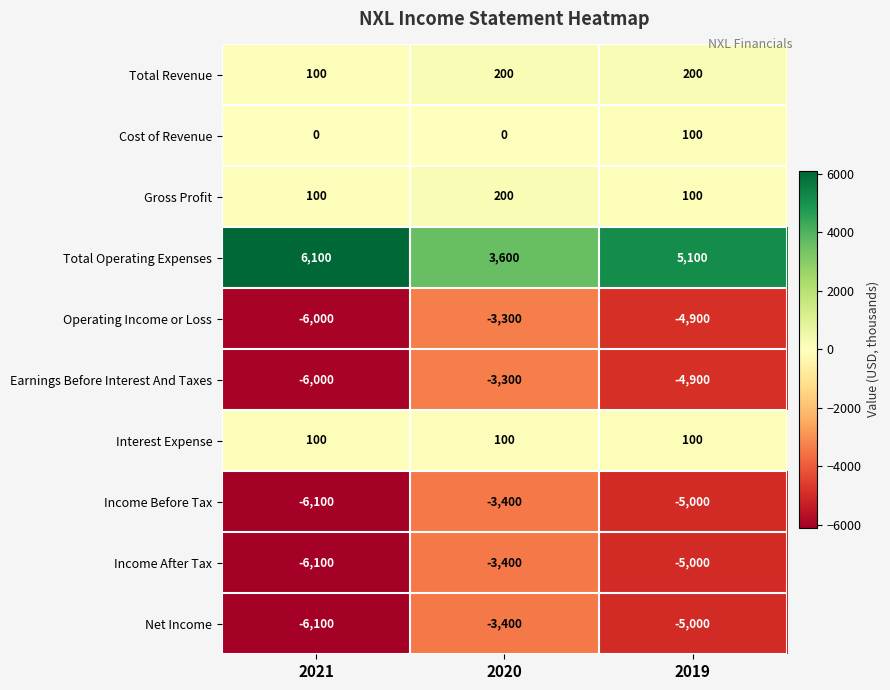

Reading left to right, list all the values displayed in this chart.

Total Revenue: 2021=100	2020=200	2019=200
Cost of Revenue: 2021=0	2020=0	2019=100
Gross Profit: 2021=100	2020=200	2019=100
Total Operating Expenses: 2021=6100	2020=3600	2019=5100
Operating Income or Loss: 2021=-6000	2020=-3300	2019=-4900
Earnings Before Interest And Taxes: 2021=-6000	2020=-3300	2019=-4900
Interest Expense: 2021=100	2020=100	2019=100
Income Before Tax: 2021=-6100	2020=-3400	2019=-5000
Income After Tax: 2021=-6100	2020=-3400	2019=-5000
Net Income: 2021=-6100	2020=-3400	2019=-5000